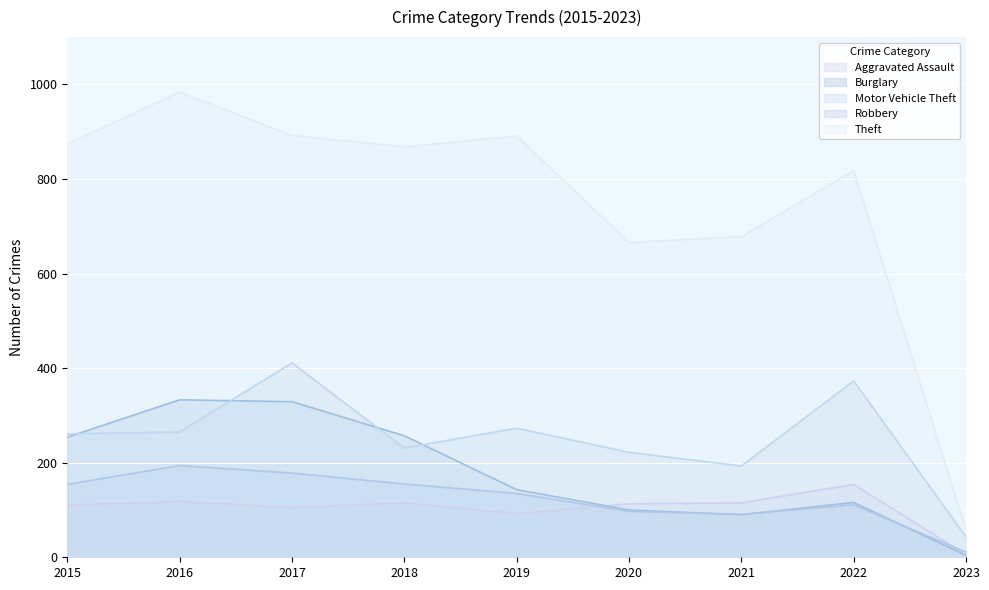

What is the maximum value shown in the chart?

984